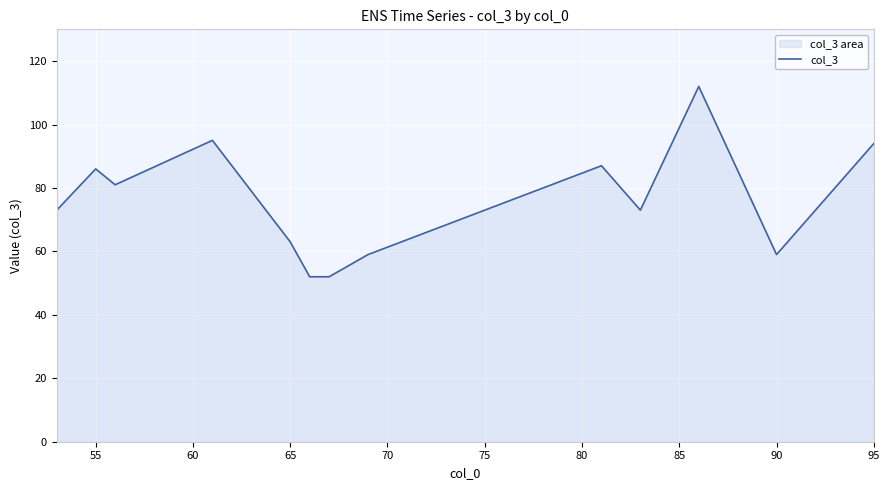

Is it true that the value at 55 is 86?

True